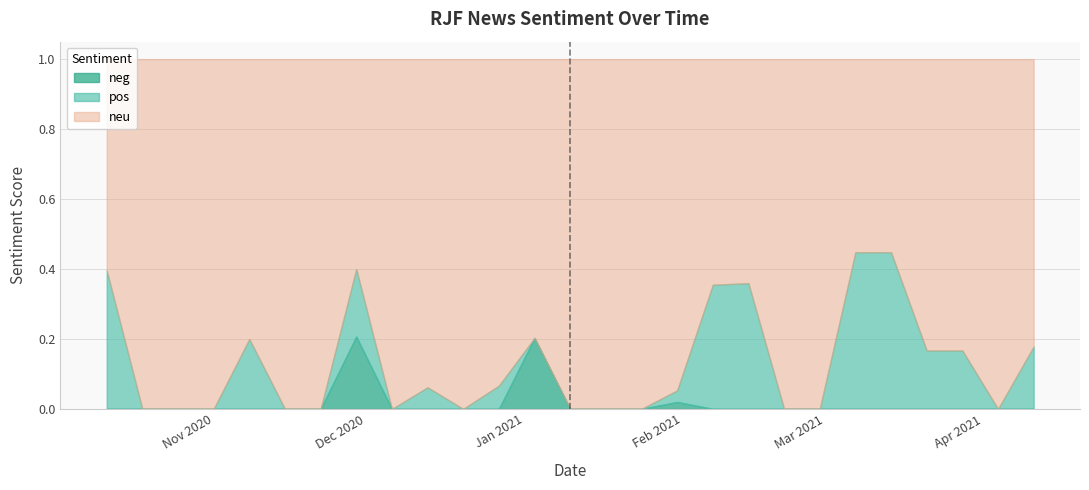

Count the number of categories in the chart.

40